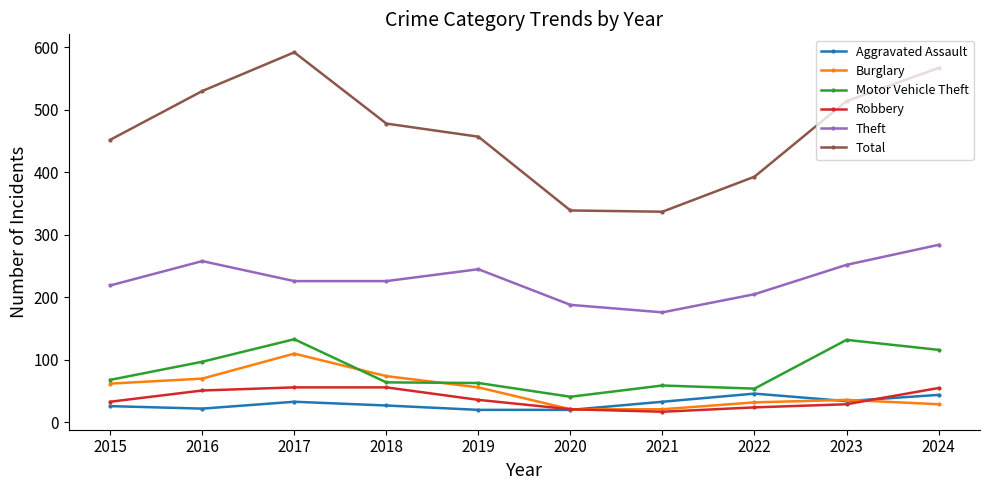

What is the maximum value shown in the chart?

592